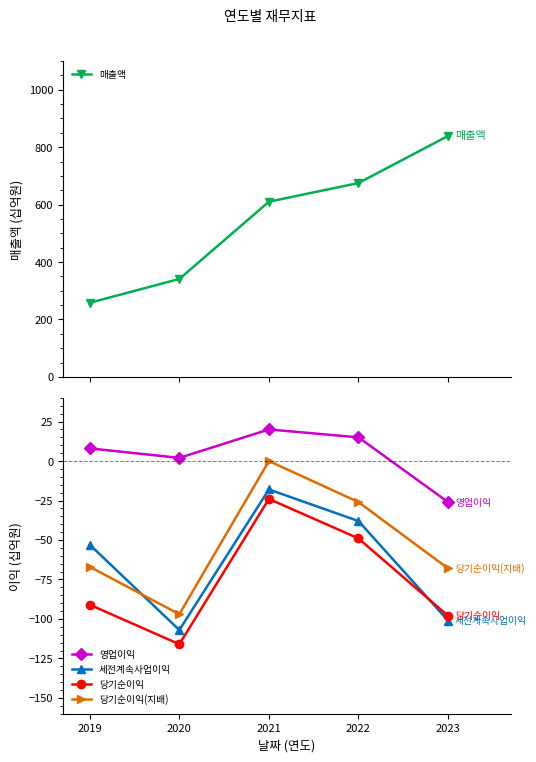

What is the difference between the highest and lowest values at 2019?

349